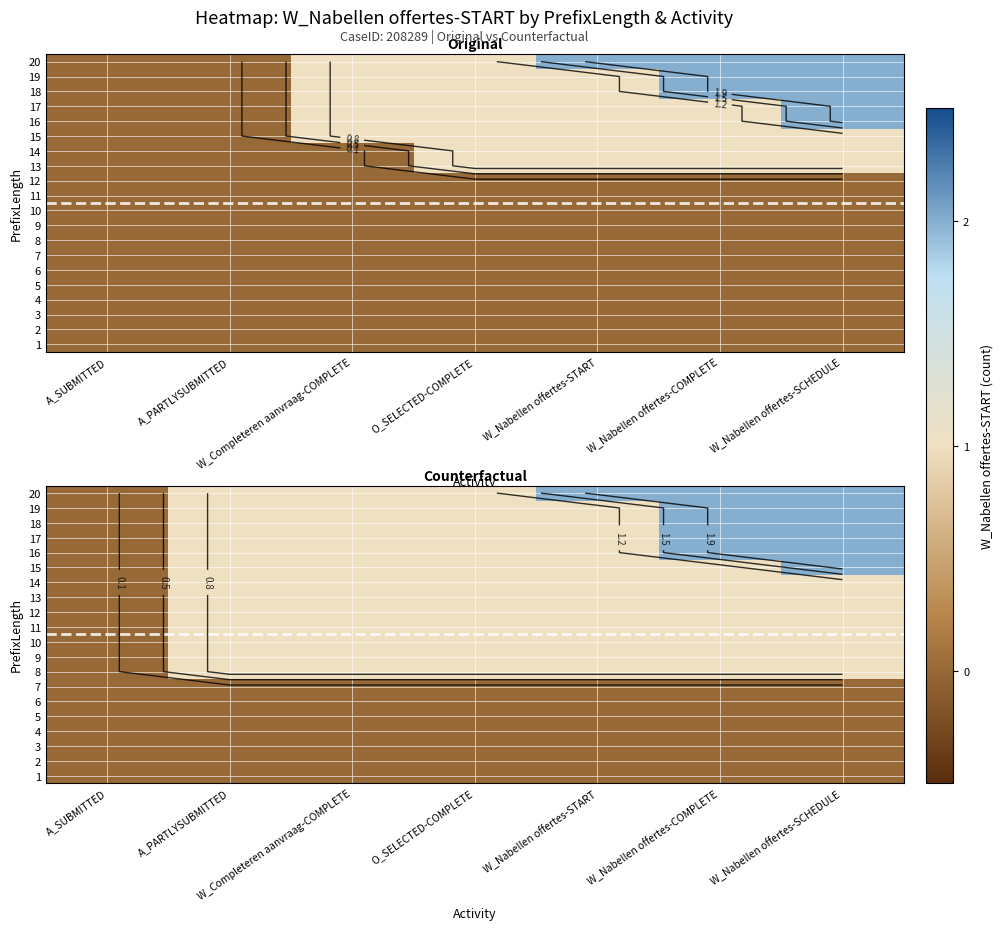

The 18 series shows 0 at W_Completeren aanvraag-COMPLETE. True or false?

False